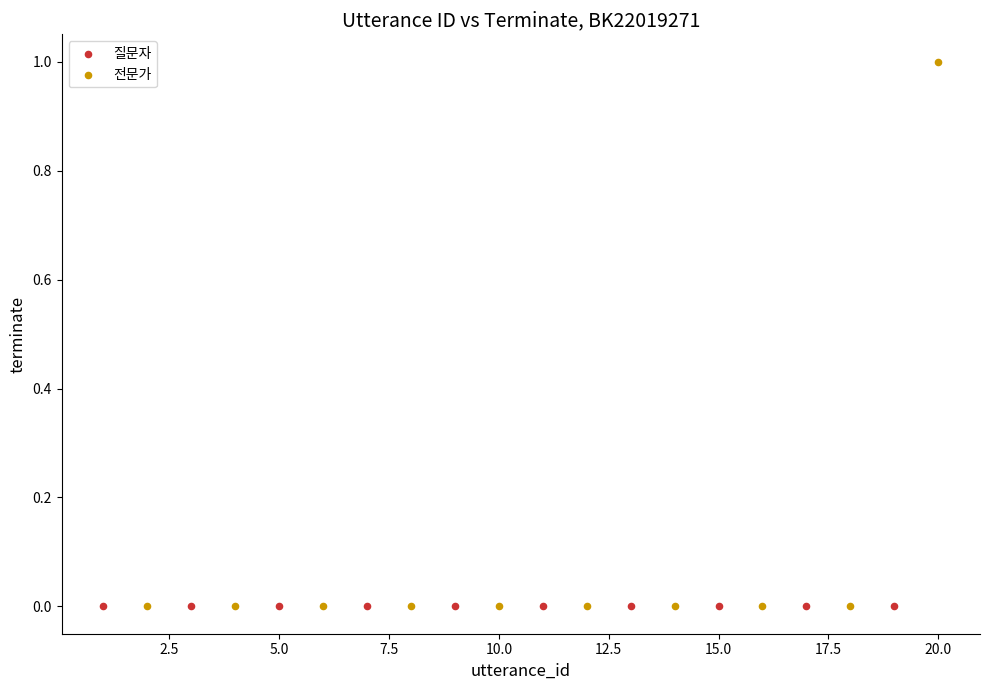

Which series reaches the maximum Y coordinate?

전문가